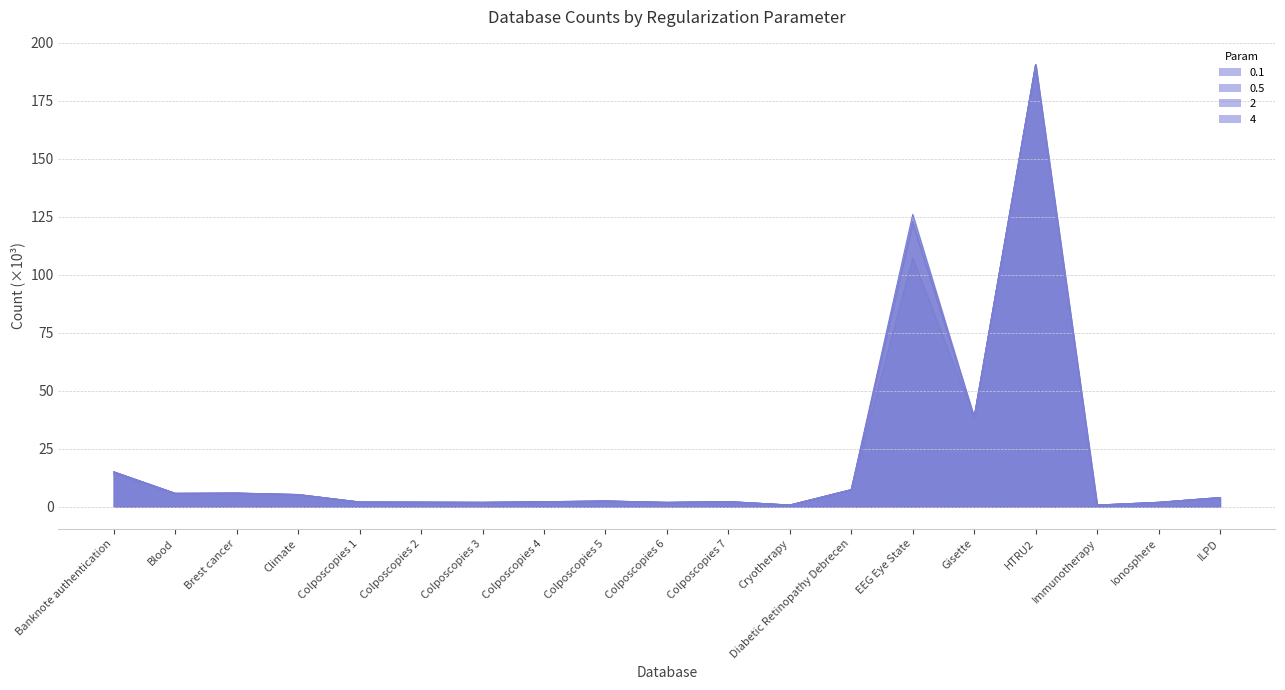

Where do 0.5 and 0.1 first cross each other?

Colposcopies 5 and Colposcopies 6